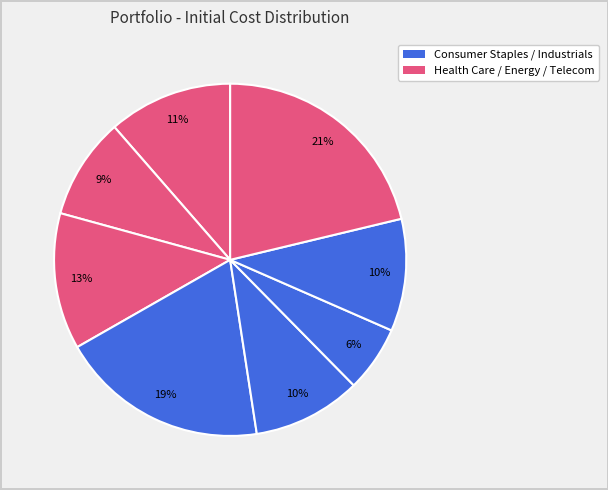

Does any single category account for the majority?

No